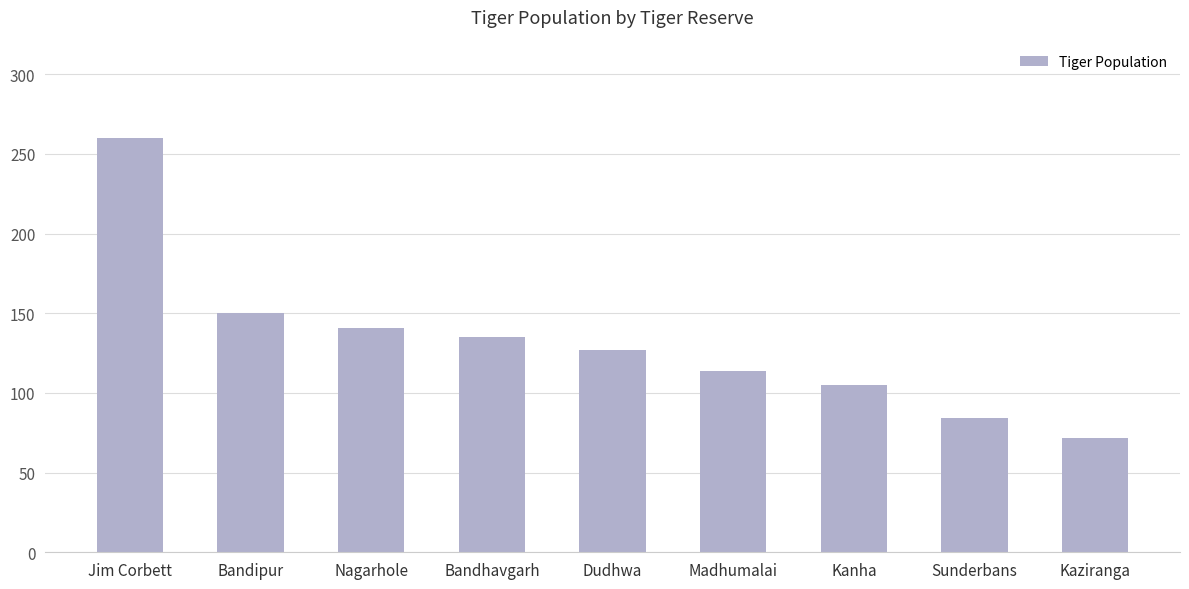

What is the change in value from Jim Corbett to Kanha?

-155